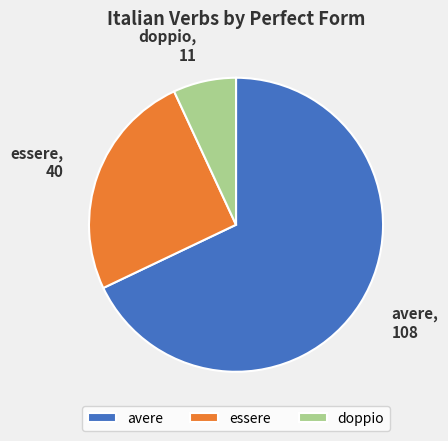

Does doppio account for over 50% of the chart?

No